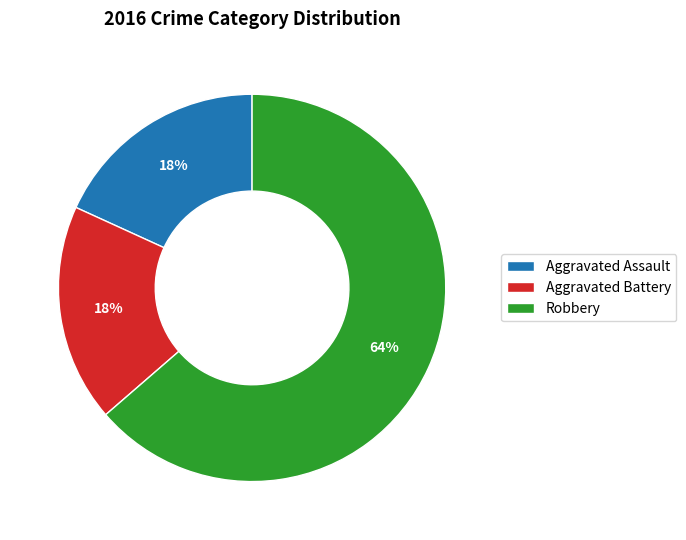

Does Robbery account for over 50% of the chart?

Yes